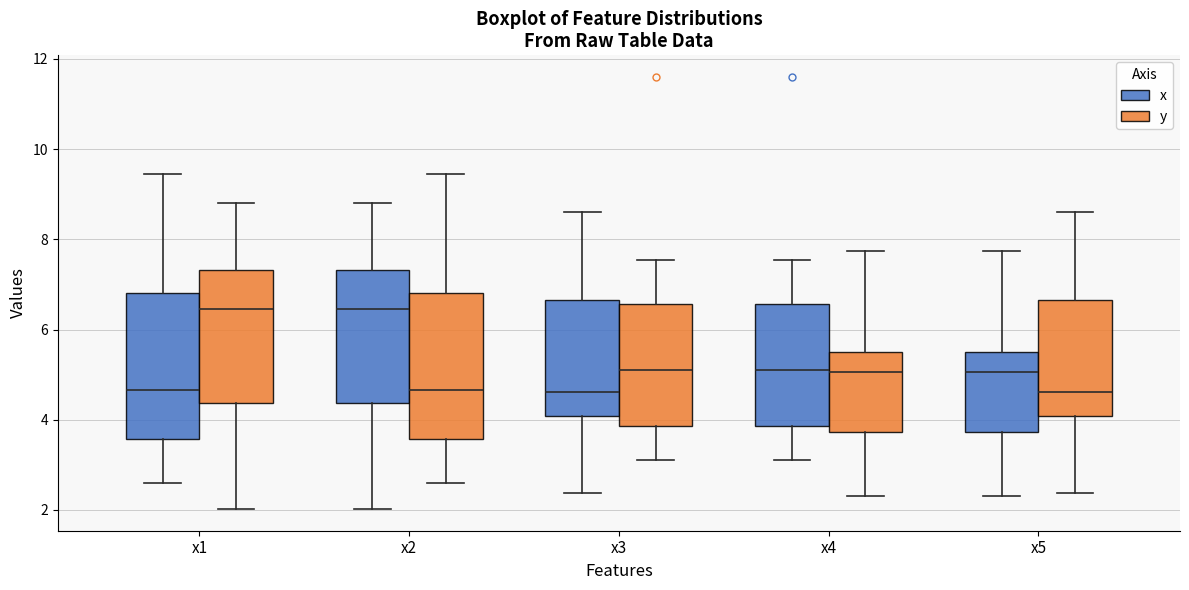

Where does the median line of the box for x2 (y) sit on the y-axis? The values are not printed on the chart, so give them approximately, as read against the axis.

4.6